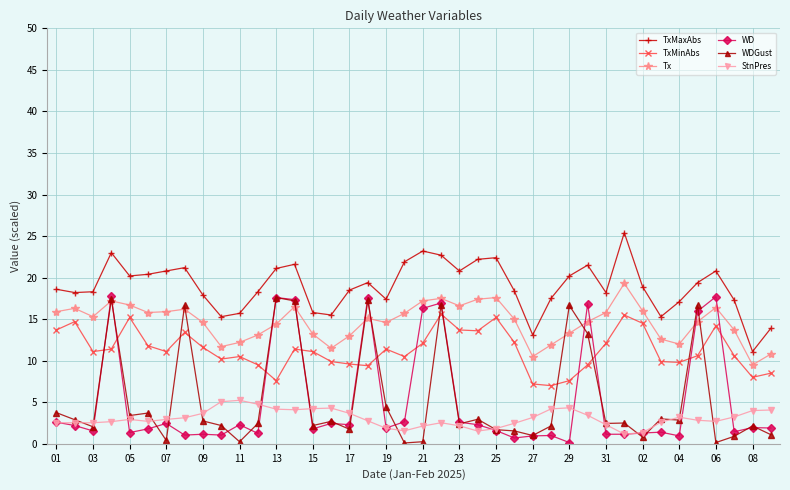

What is the maximum value shown in the chart?

25.4